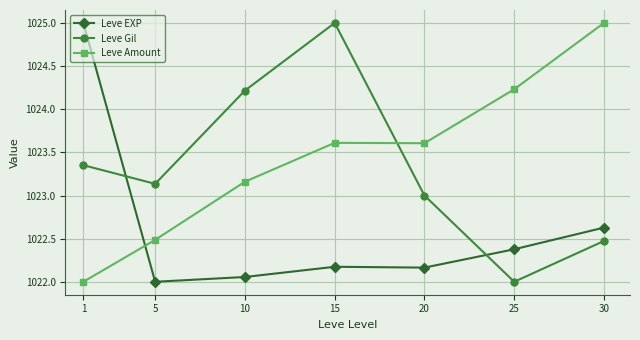

Count the number of data series in this chart.

3